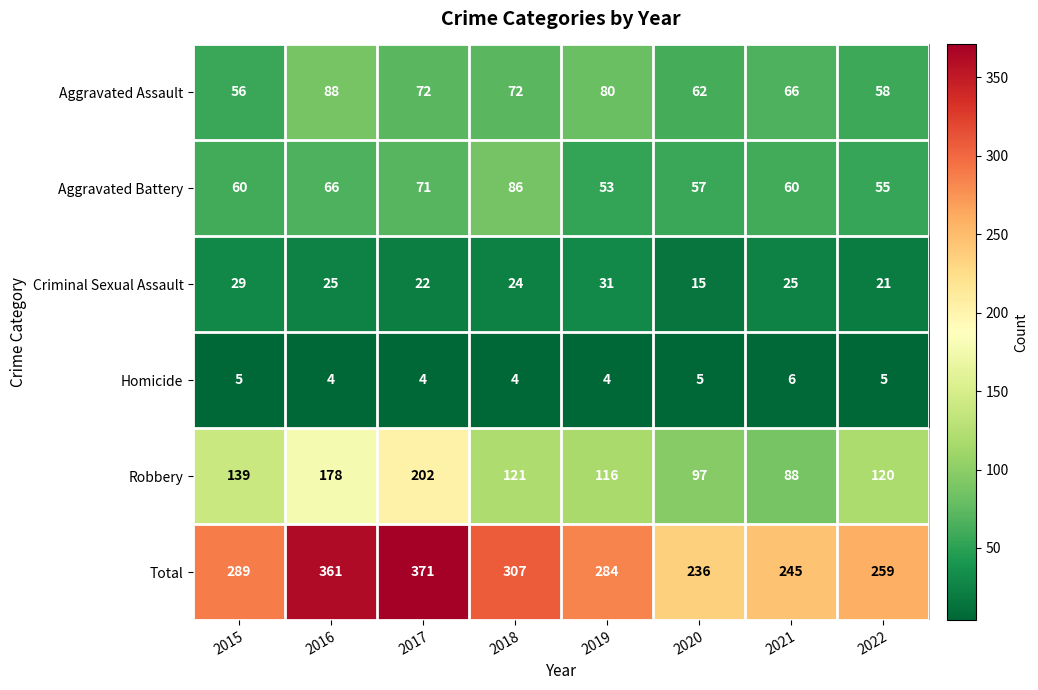

At which category is the sum across all series the highest?

2017